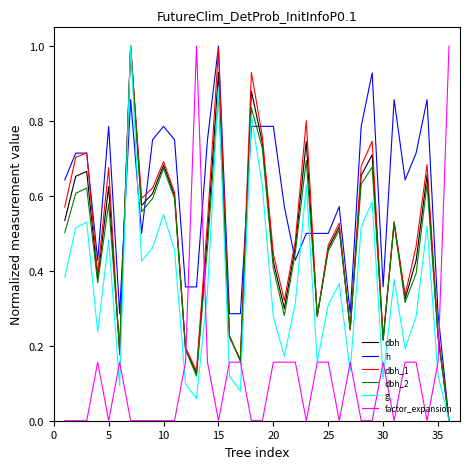

What is the maximum value shown in the chart?

1.0